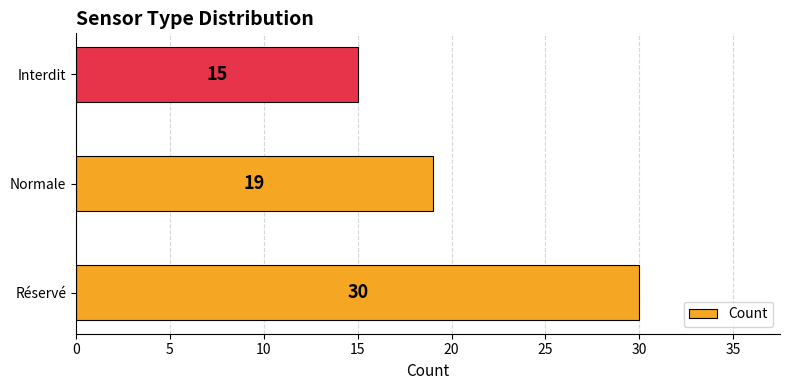

Reading bottom to top, list all the values displayed in this chart.

30	19	15